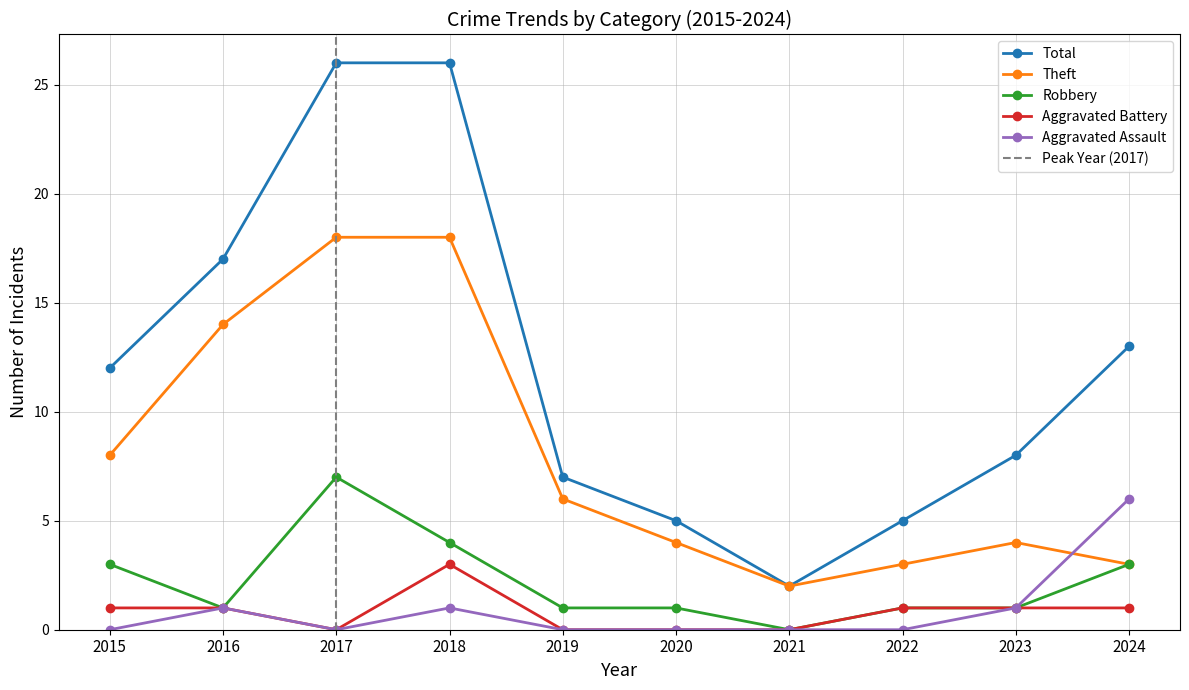

Reading left to right, transcribe all the data shown in this chart.

Total: 2015=12	2016=17	2017=26	2018=26	2019=7	2020=5	2021=2	2022=5	2023=8	2024=13
Theft: 2015=8	2016=14	2017=18	2018=18	2019=6	2020=4	2021=2	2022=3	2023=4	2024=3
Robbery: 2015=3	2016=1	2017=7	2018=4	2019=1	2020=1	2021=0	2022=1	2023=1	2024=3
Aggravated Battery: 2015=1	2016=1	2017=0	2018=3	2019=0	2020=0	2021=0	2022=1	2023=1	2024=1
Aggravated Assault: 2015=0	2016=1	2017=0	2018=1	2019=0	2020=0	2021=0	2022=0	2023=1	2024=6